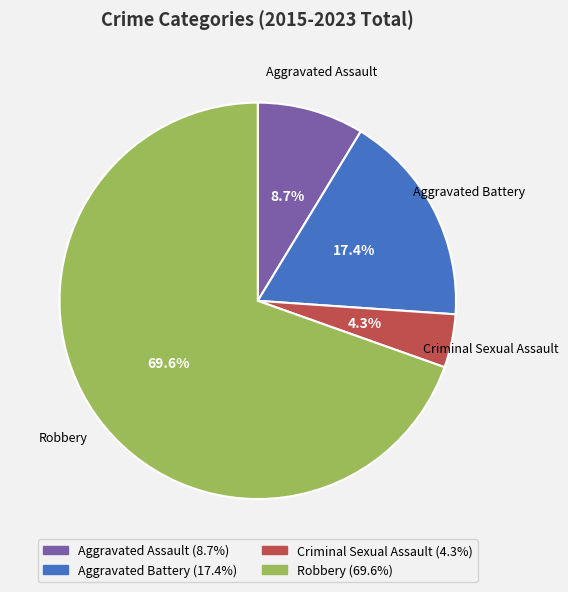

Which slice is the smallest?

Criminal Sexual Assault